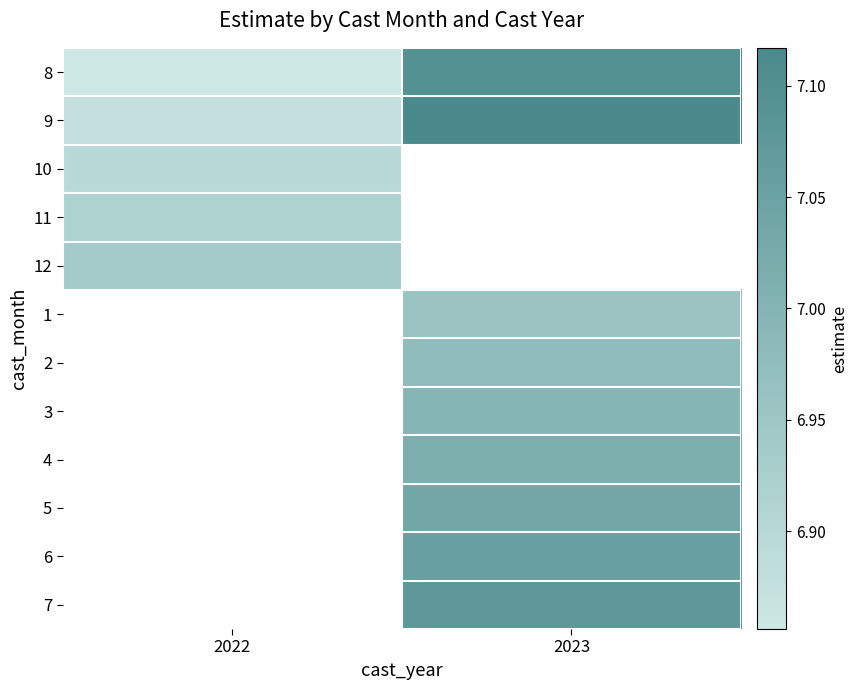

How many data points does each series have?

2